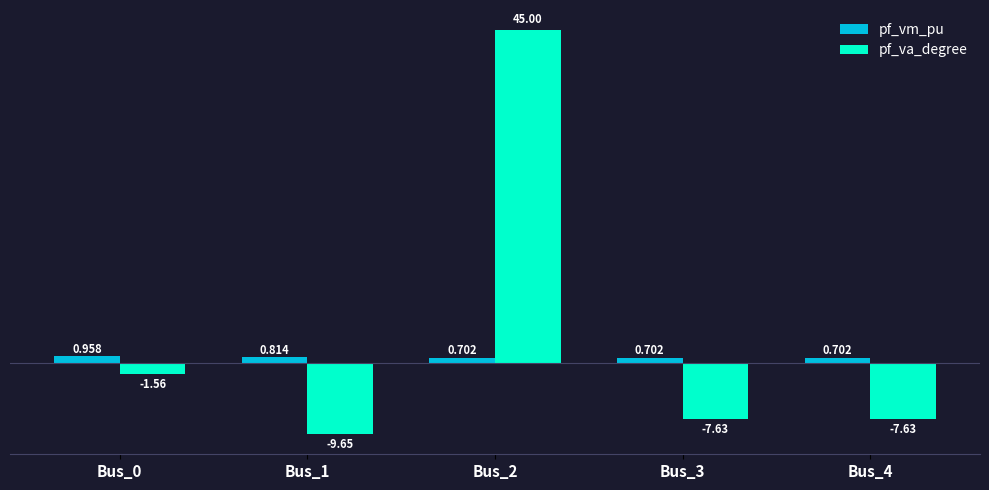

What is the difference between the maximum and minimum values in the pf_vm_pu series?

0.3